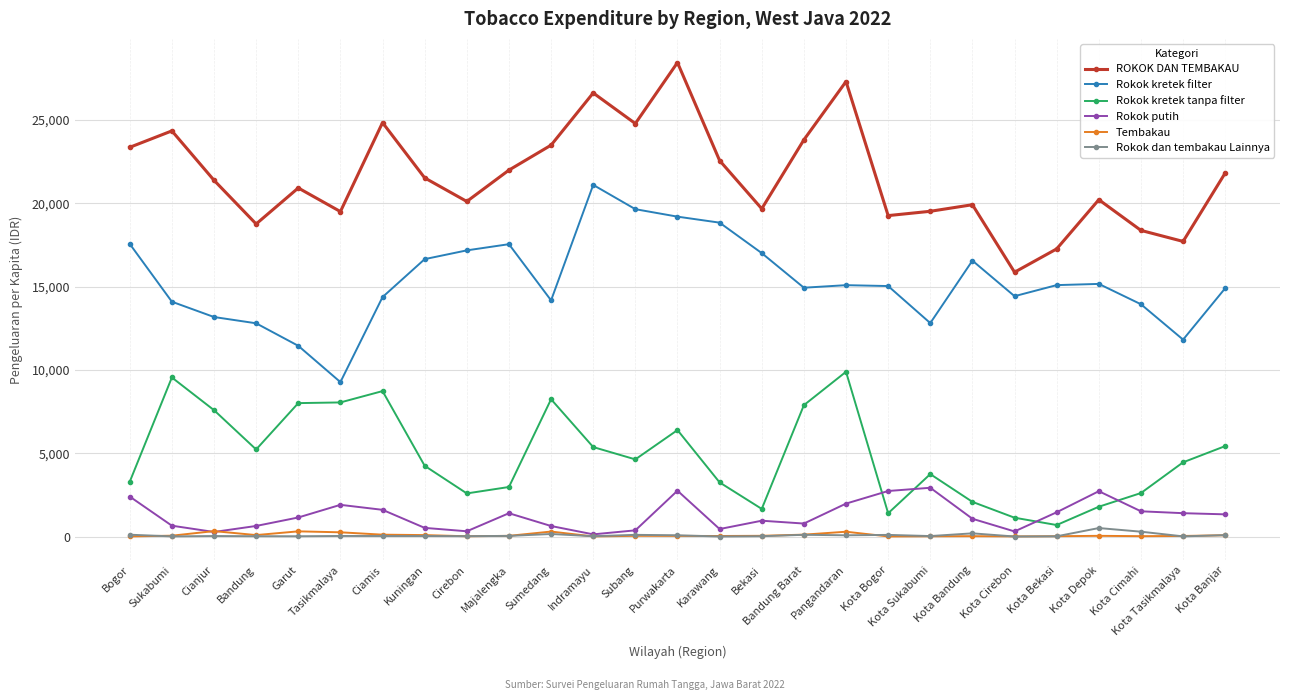

True or false: ROKOK DAN TEMBAKAU has a value of 21813.8 at Kota Banjar.

True